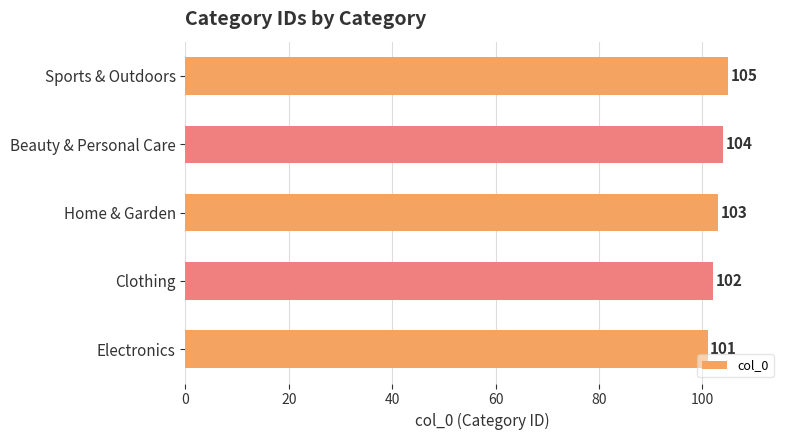

What is the ratio of the value at Sports & Outdoors to the value at Home & Garden?

1.0